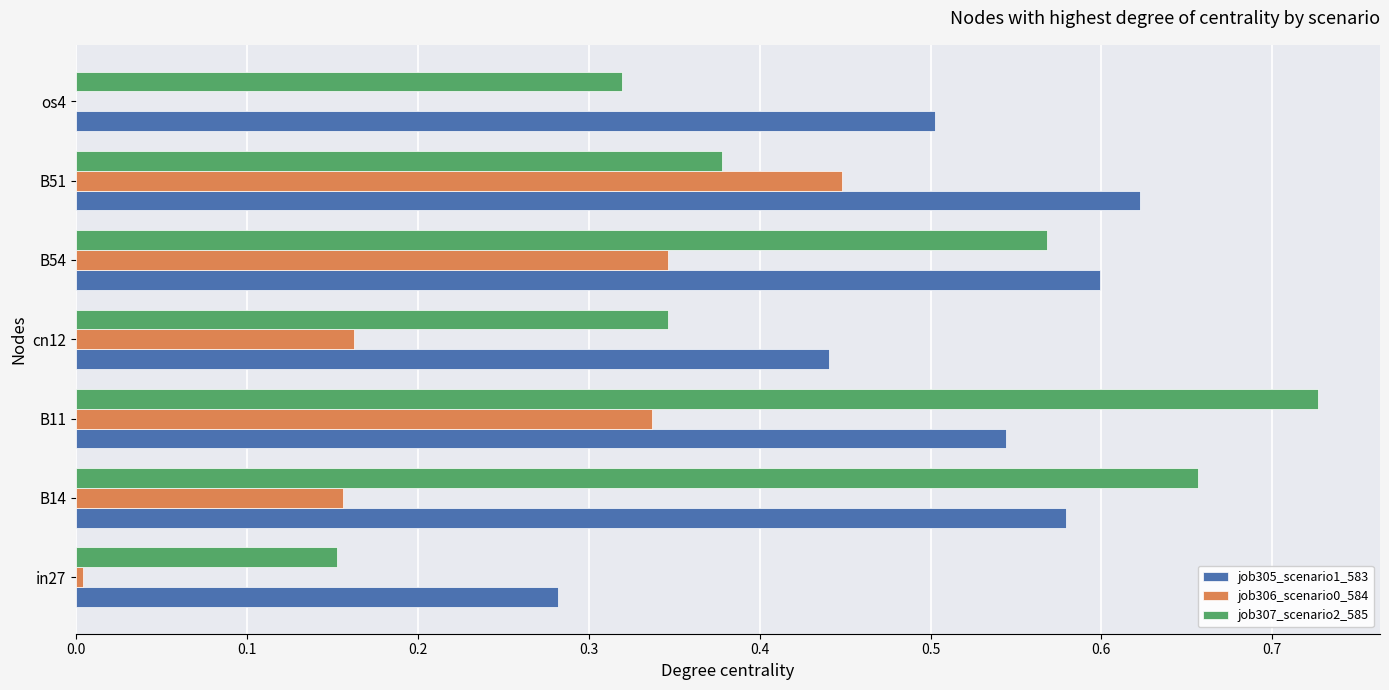

Is it true that job307_scenario2_585 equals 0.2 at B11?

False